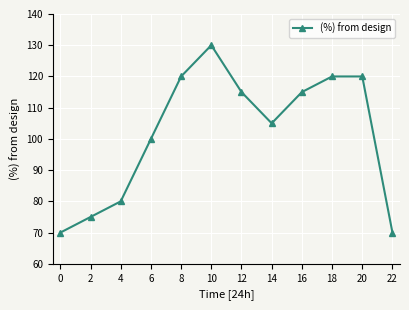

What is the sum of the values at 0 and 10?

200